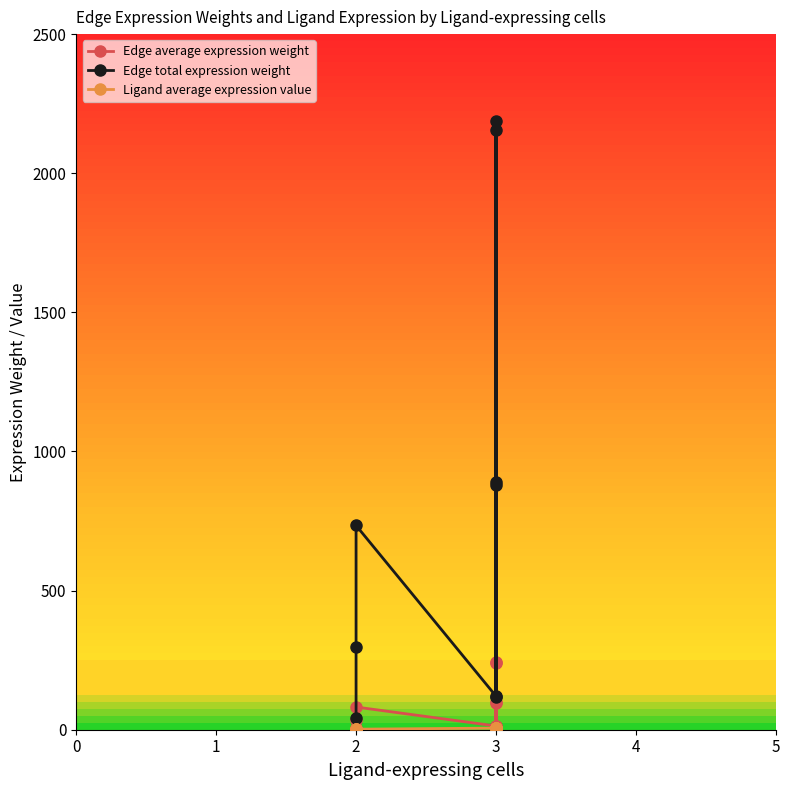

Between 2 and 3, which series saw the biggest shift?

Edge total expression weight